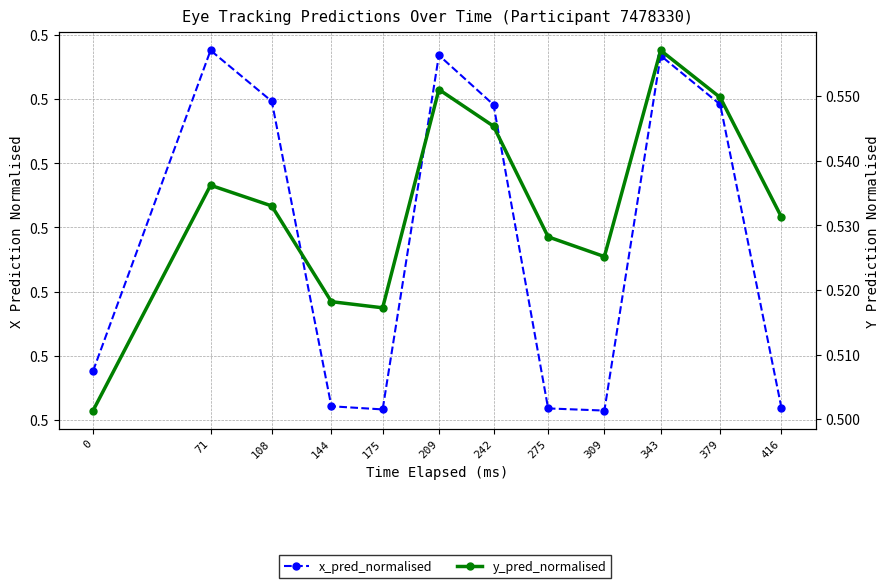

What is the smallest value displayed?

0.5